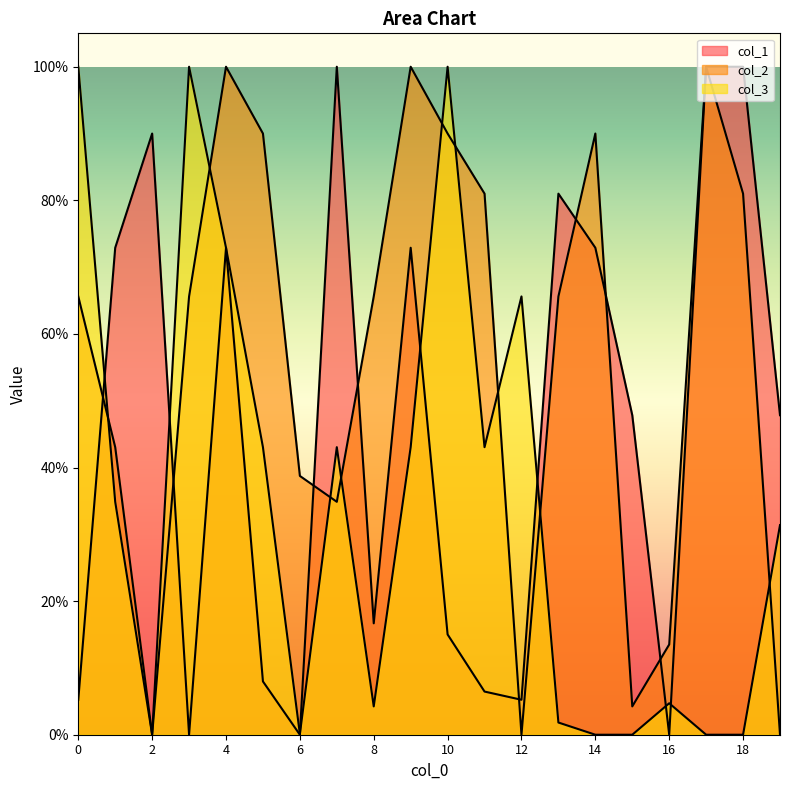

Where do col_1 and col_2 first cross each other?

0 and 1